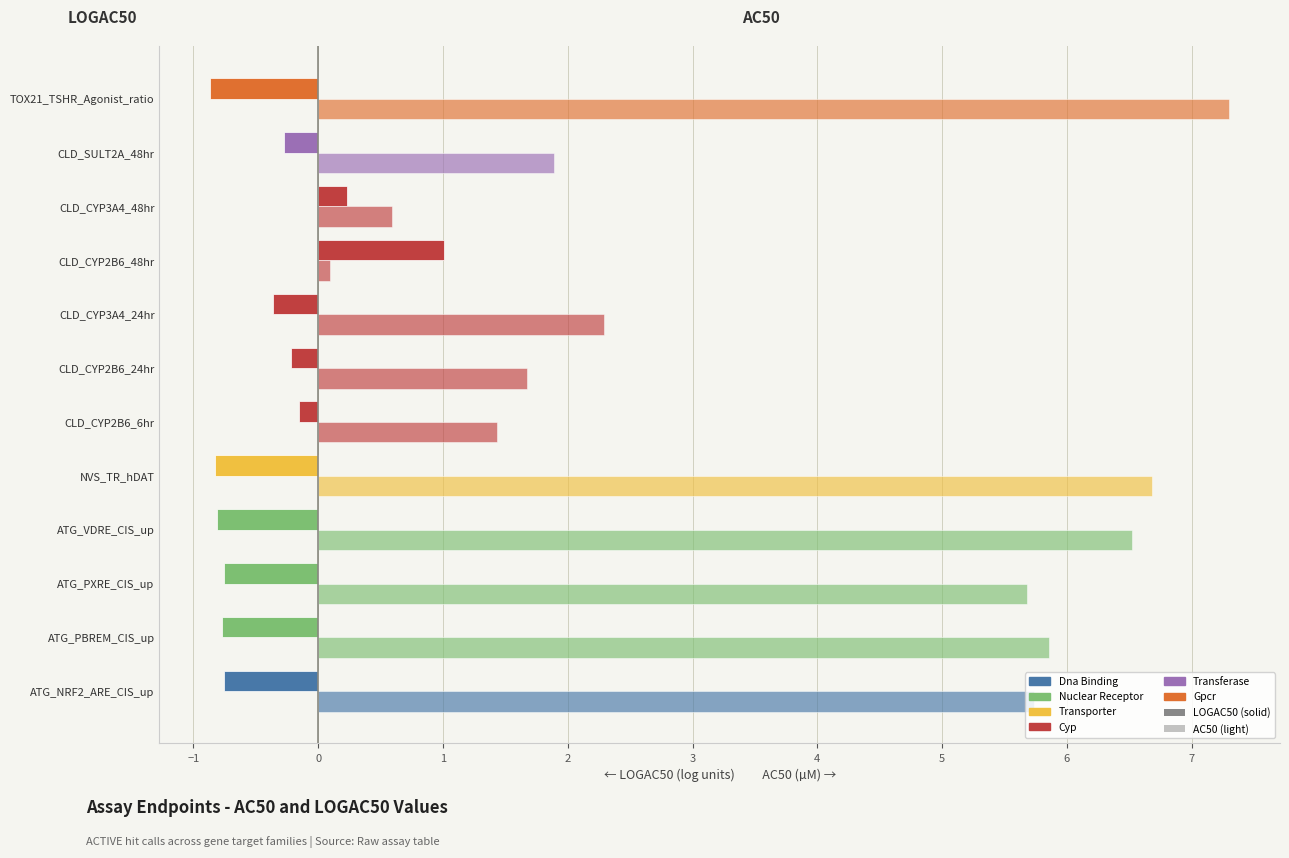

Count the number of categories in the chart.

12